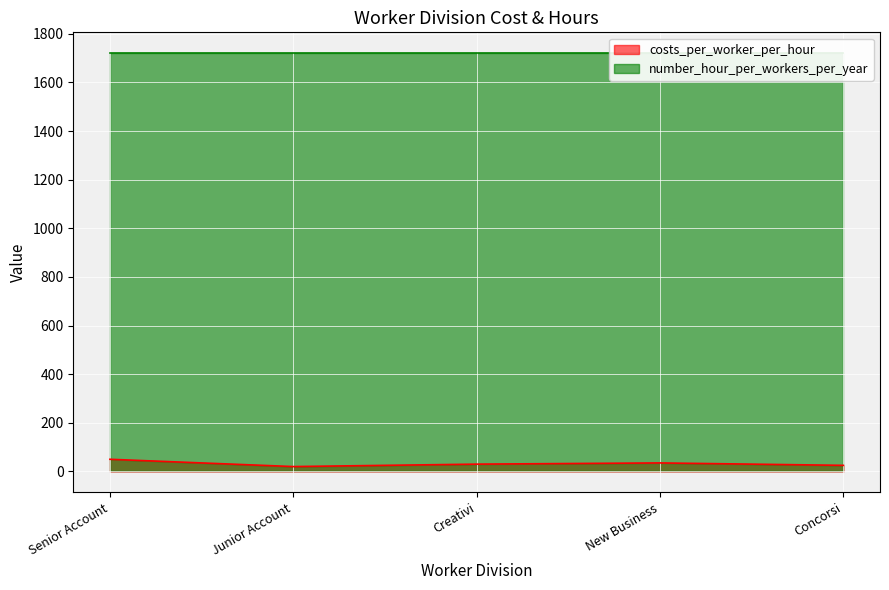

Reading left to right, list all the values displayed in this chart.

50	20	30	35	25